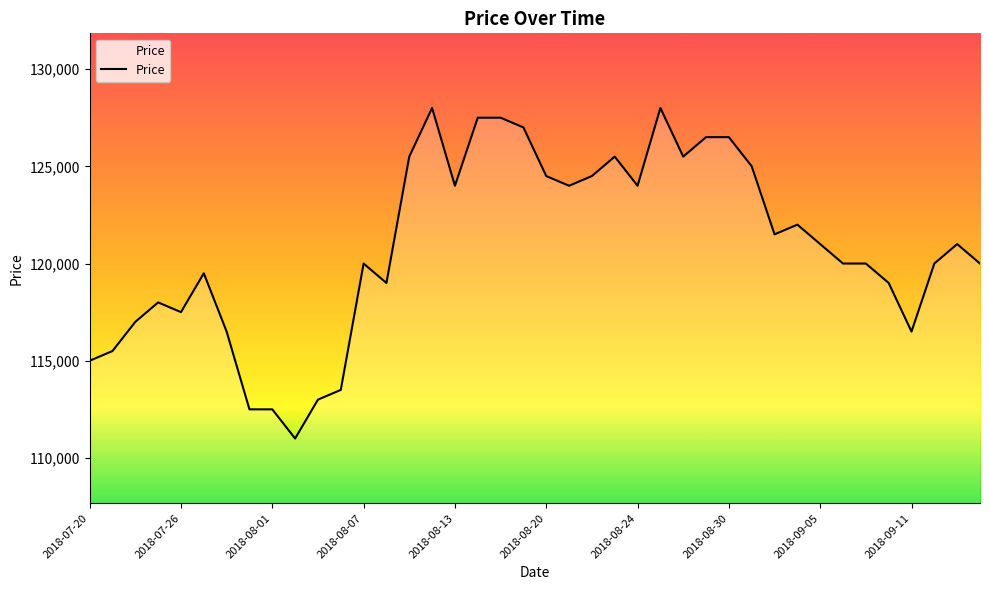

What is the difference between the maximum and minimum values?

17000